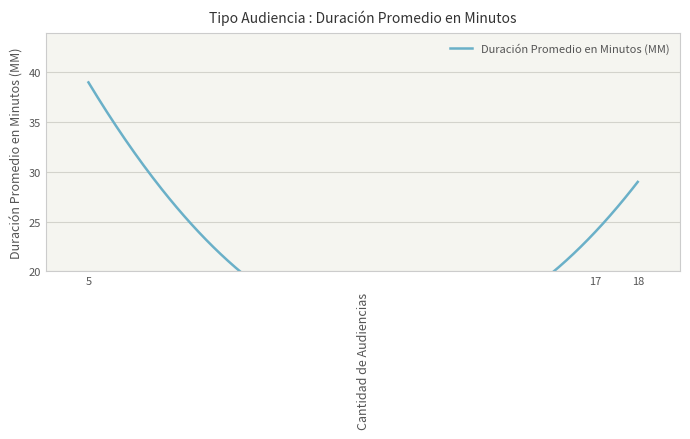

What is the change in value from 5 to 18?

-10